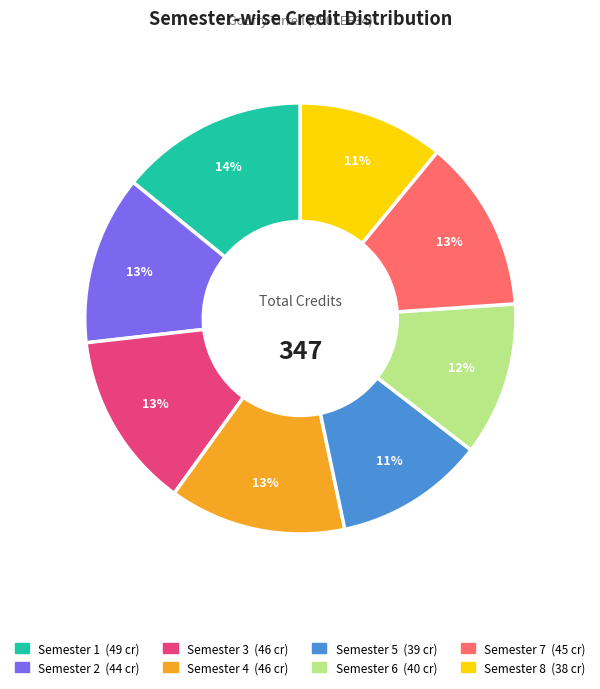

How many segments does this pie chart have?

8